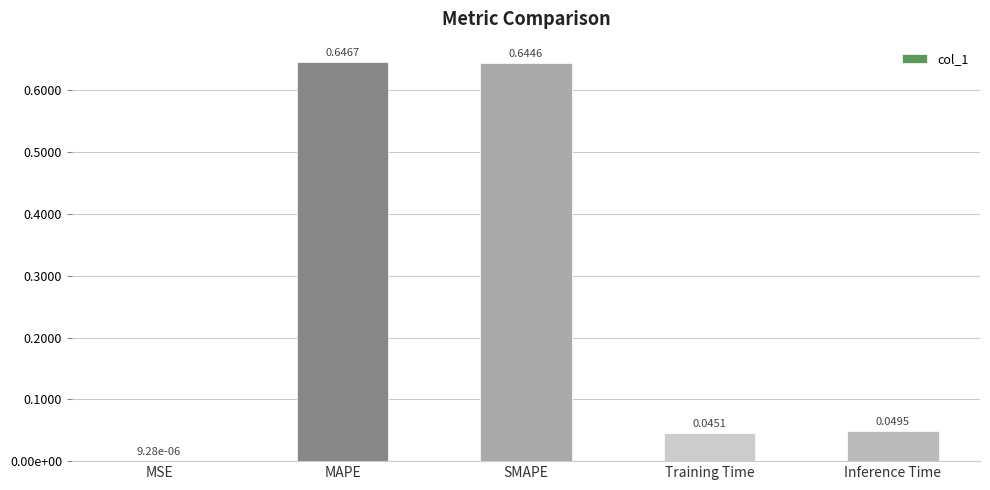

Are the bars horizontal?

No